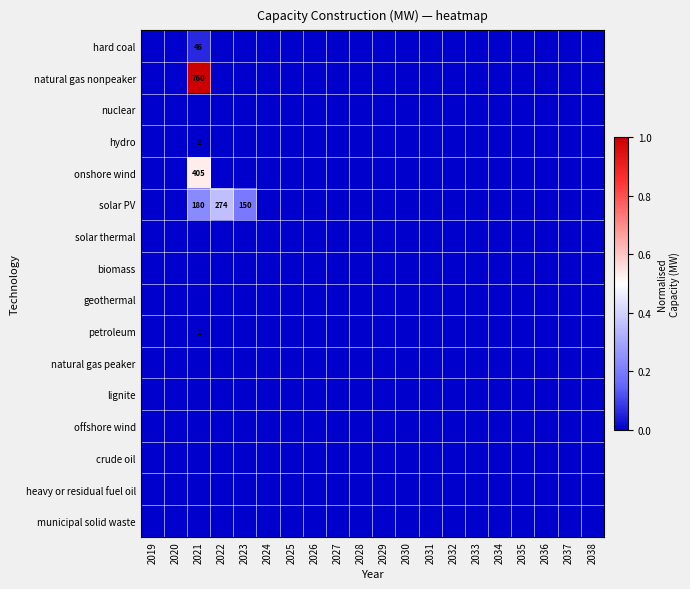

At which category does the chart reach its minimum across all series?

2019